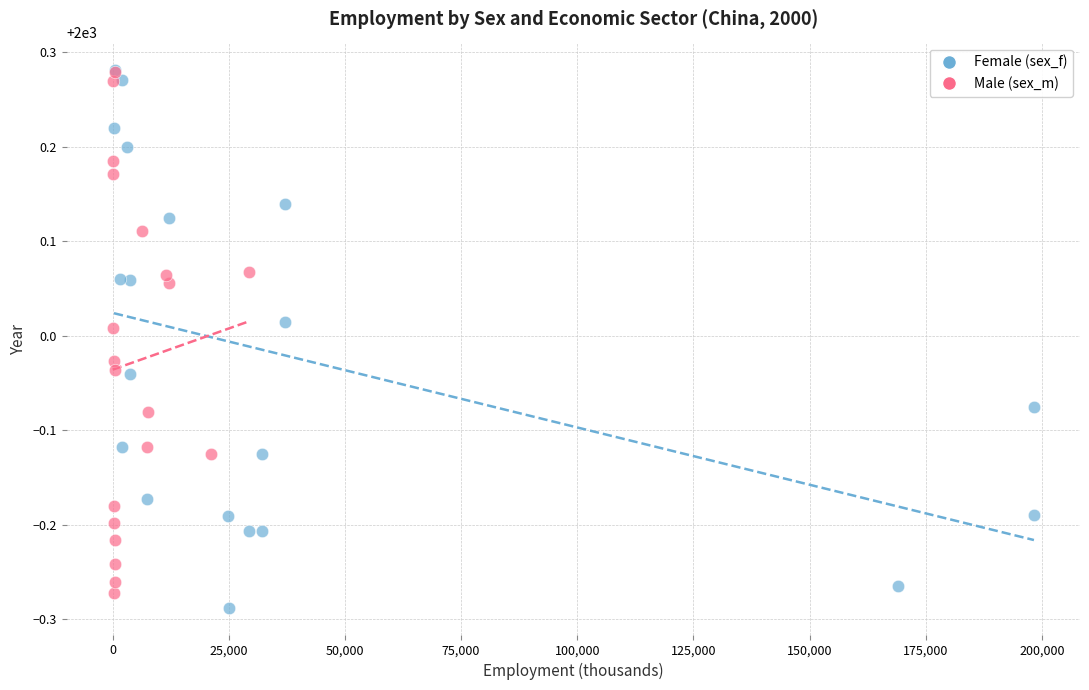

What are all the series names shown in the legend?

Female (sex_f), Male (sex_m)